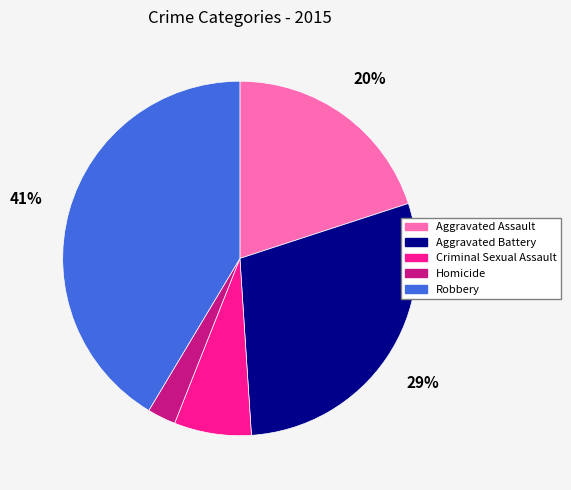

How many slices are in this pie chart?

5